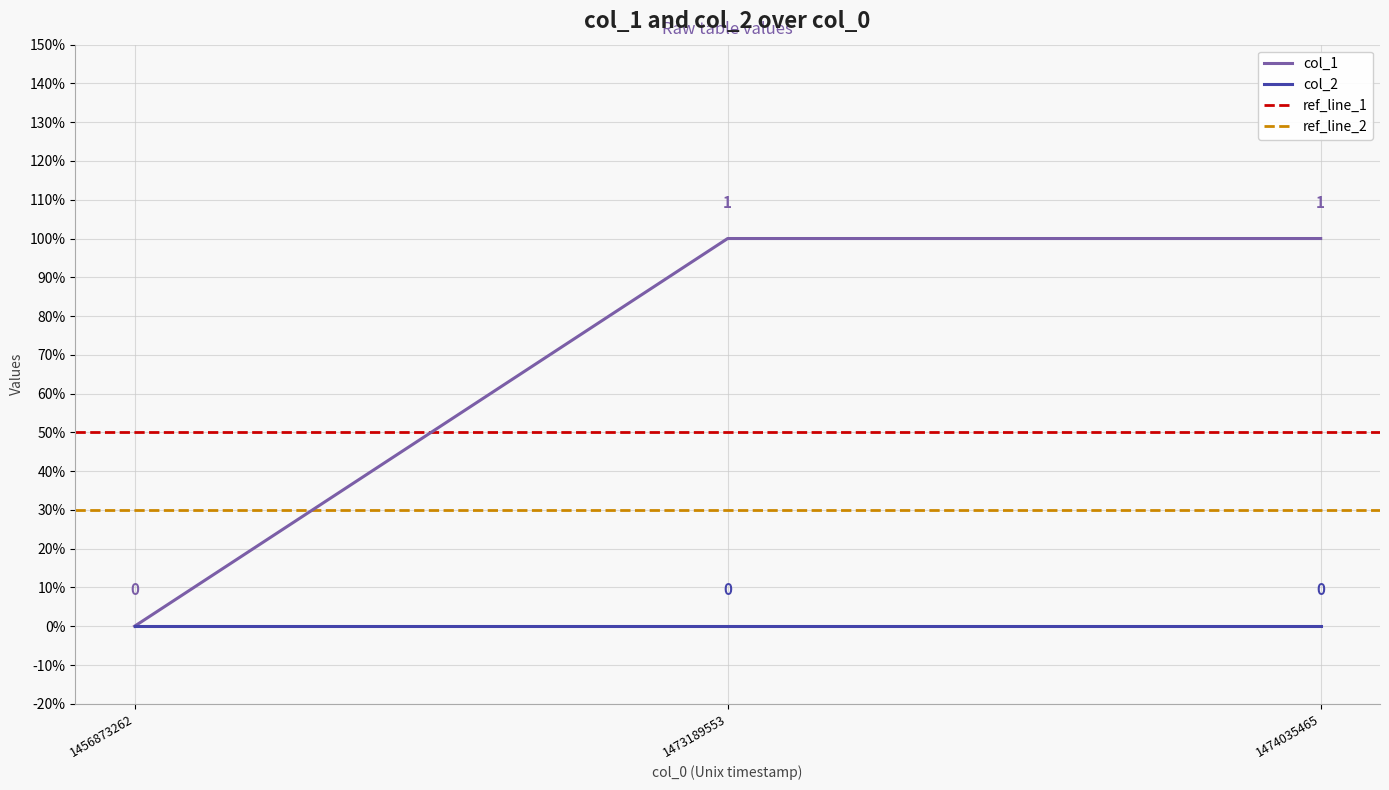

Reading left to right, transcribe all the data shown in this chart.

1456873262=0	1473189553=1	1474035465=1